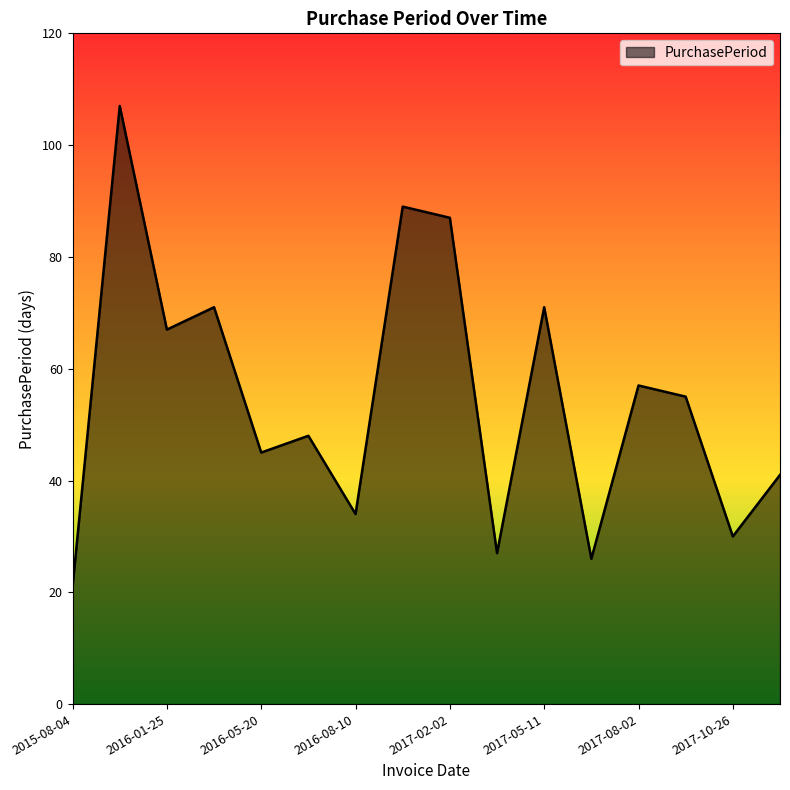

What is the greatest value displayed?

107